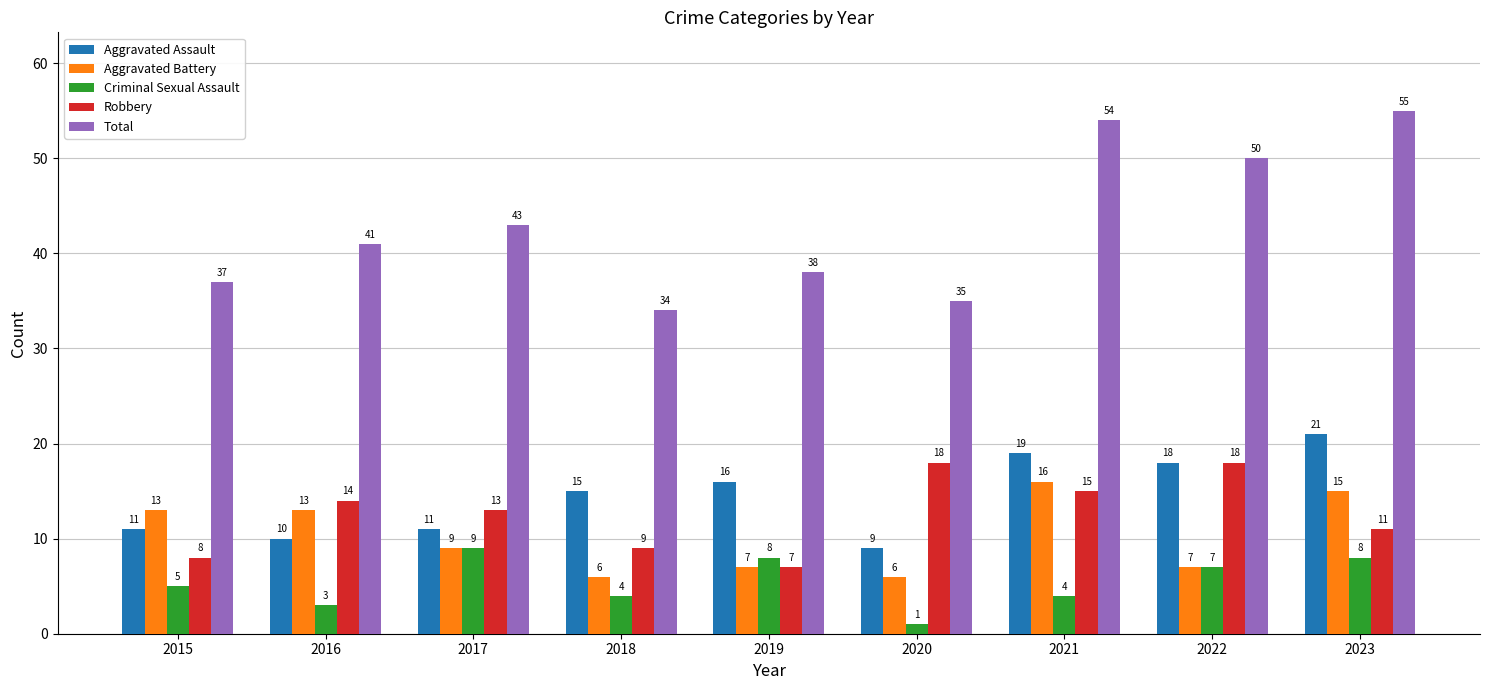

Which label corresponds to the smallest value in the chart?

2020